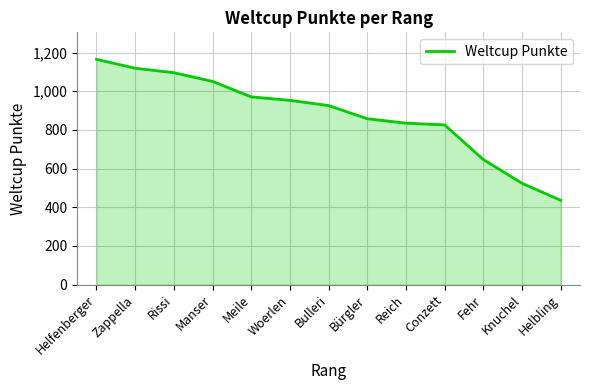

Does the chart display data point markers on the line(s)?

No